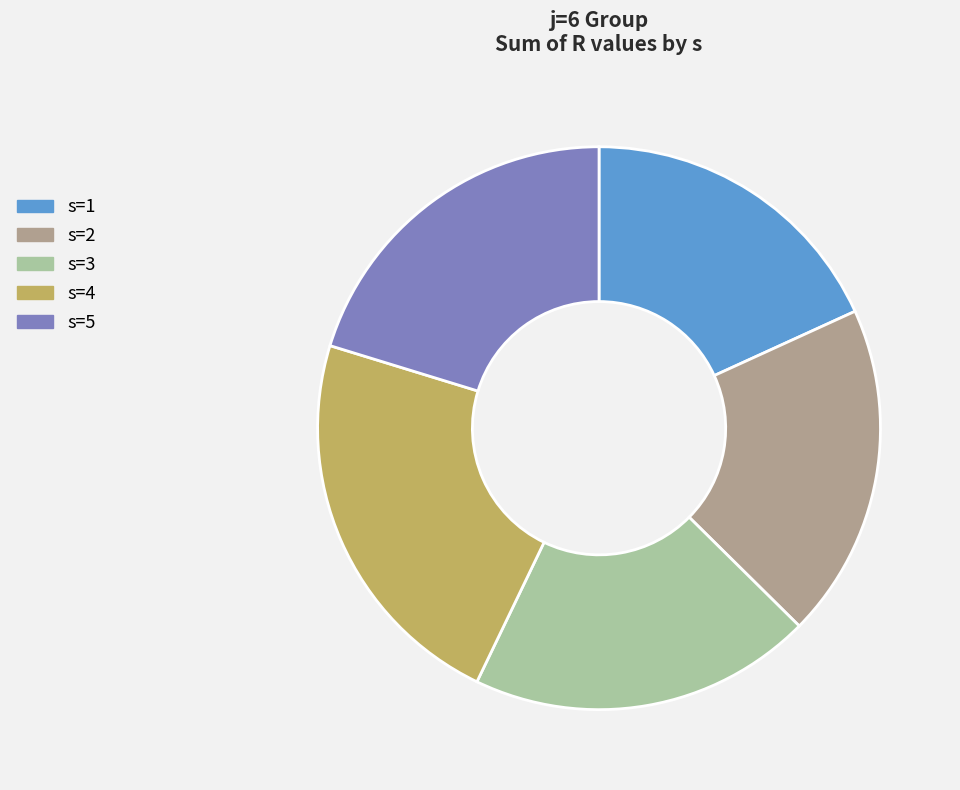

How many segments does this pie chart have?

5